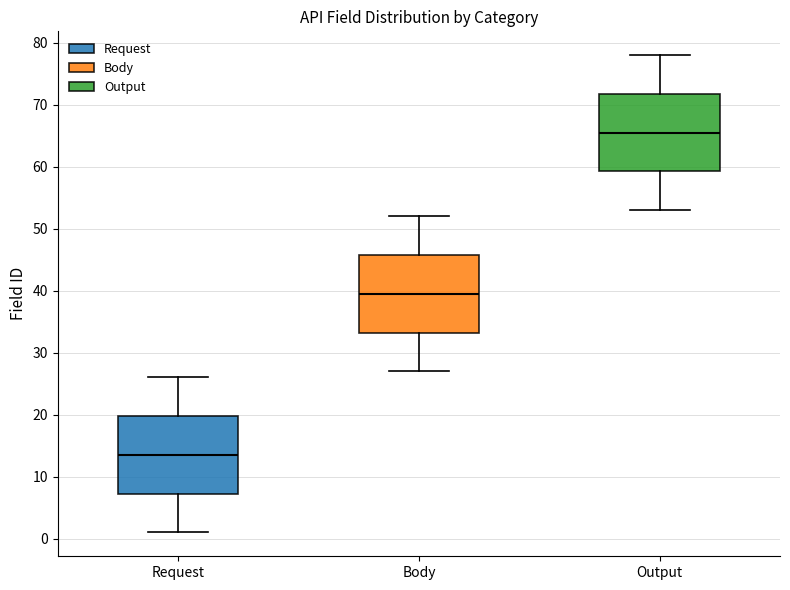

Reading left to right, read every box against the y-axis: the position of its median line, the range the box covers, and the ends of its whiskers. The values are not printed on the chart, so give them approximately, as read against the axis.

Request: median 14, box 7 to 20, whiskers 1 to 26
Body: median 40, box 33 to 46, whiskers 27 to 52
Output: median 66, box 59 to 72, whiskers 53 to 78